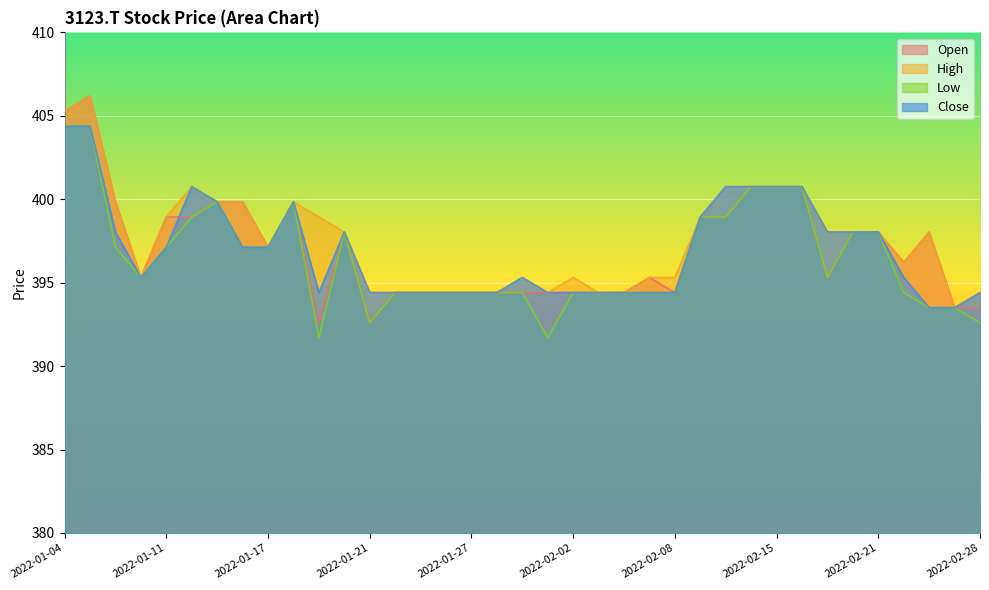

True or false: Open has a value of 398.0 at 2022-02-18.

True